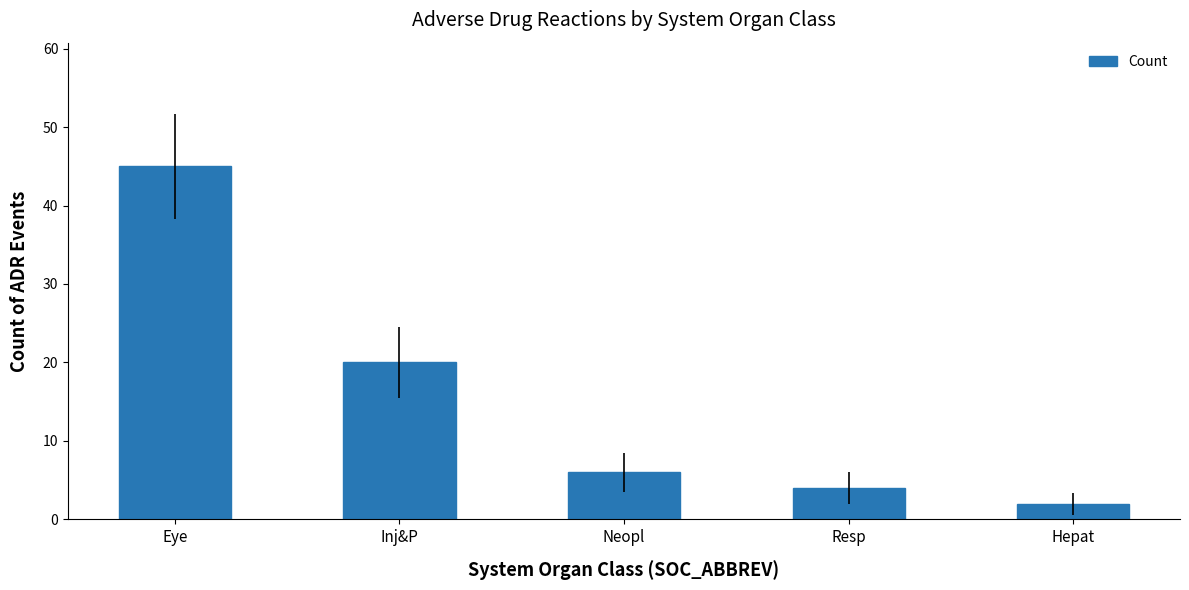

Approximately how many times larger is the value at Inj&P compared to Hepat?

10.0